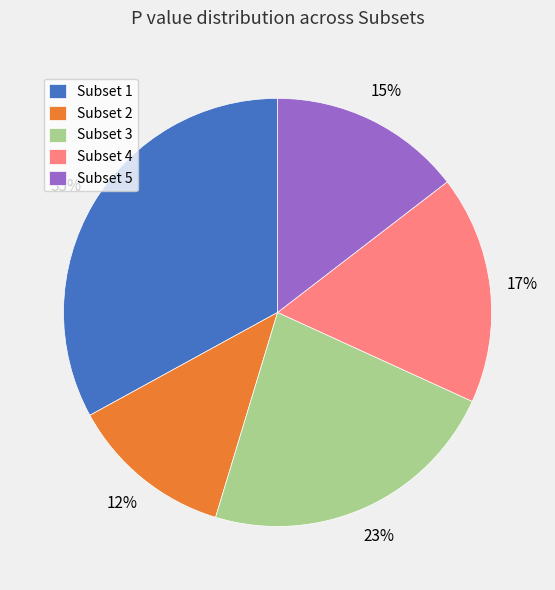

To the nearest percent, what percentage of the pie is Subset 5?

15%